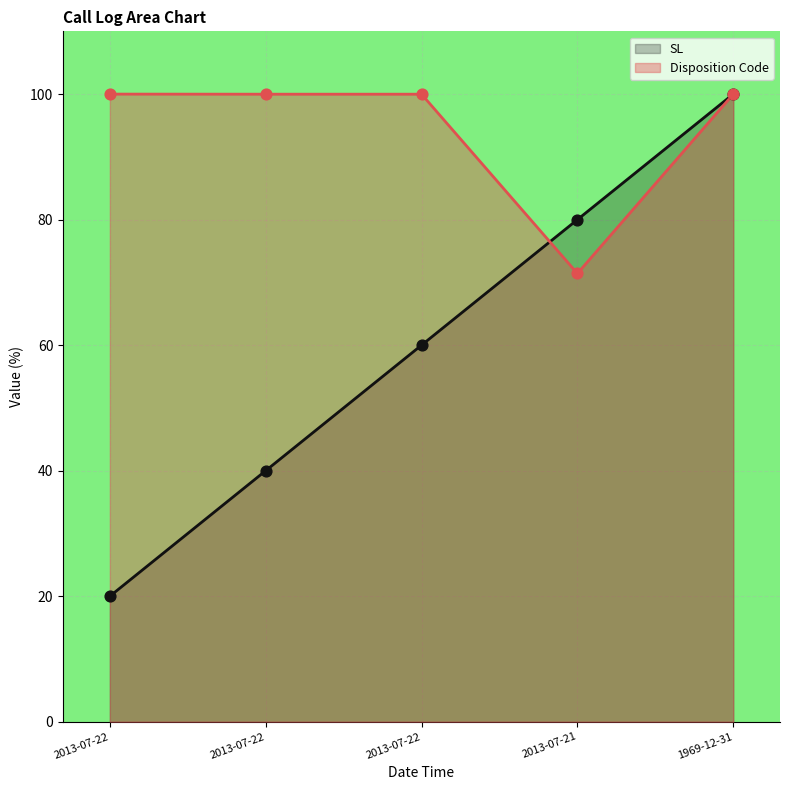

At which category is the sum across all series the highest?

1969-12-31